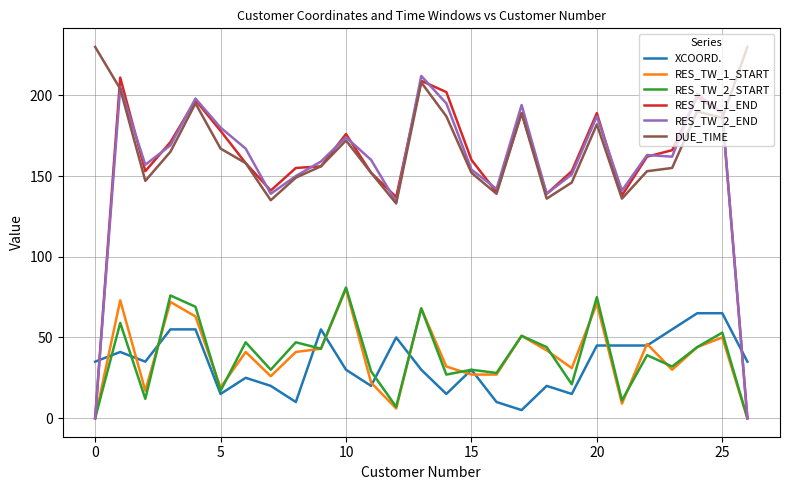

What is the greatest value displayed?

230